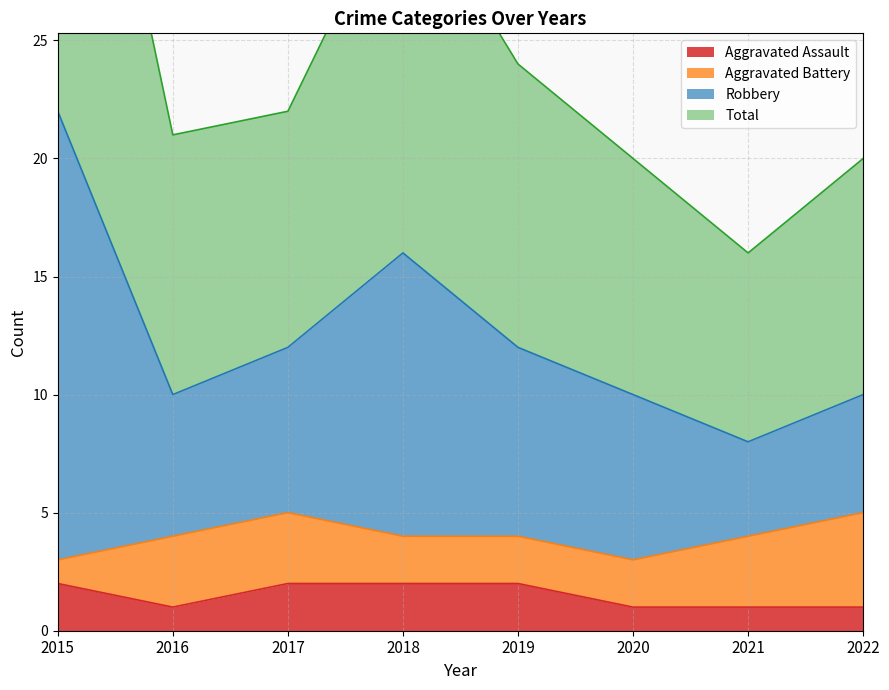

Is it true that Aggravated Assault equals 0 at 2016?

False